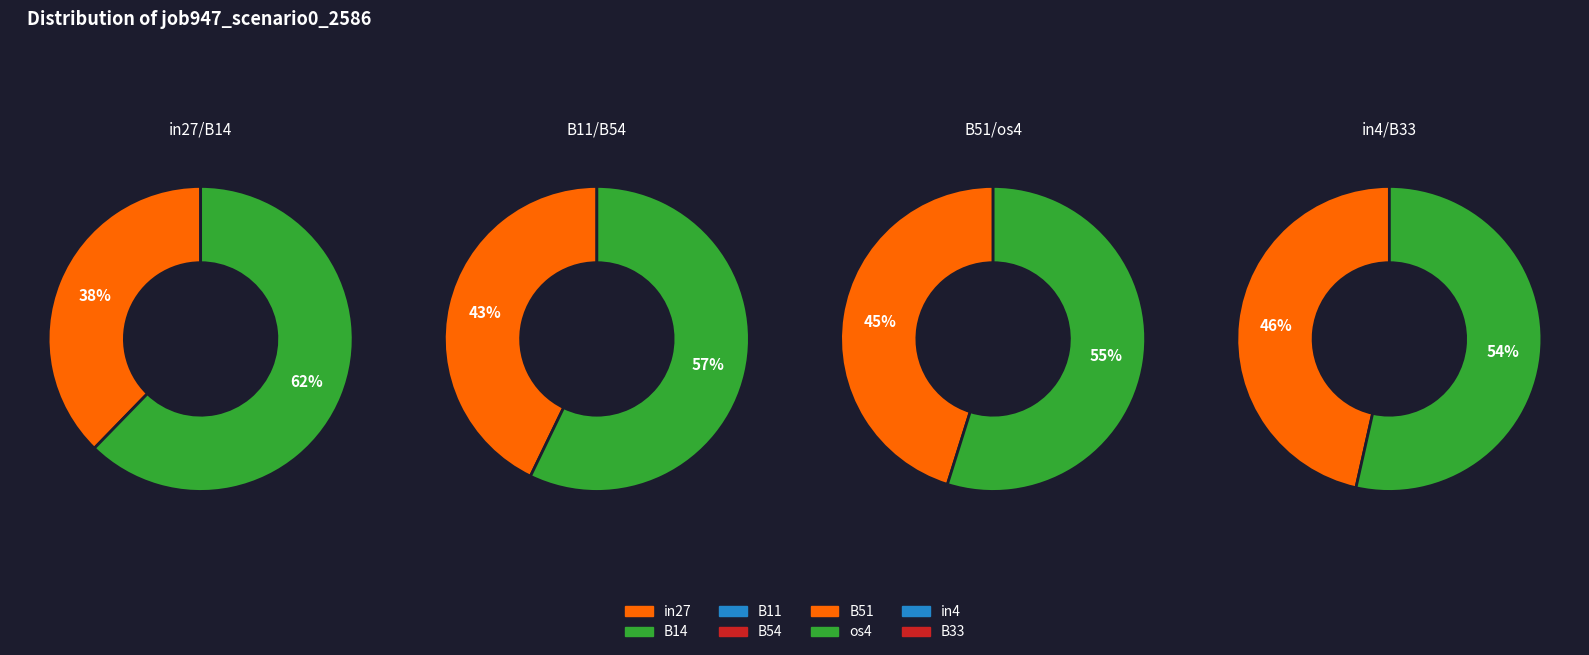

How many segments does this pie chart have?

8